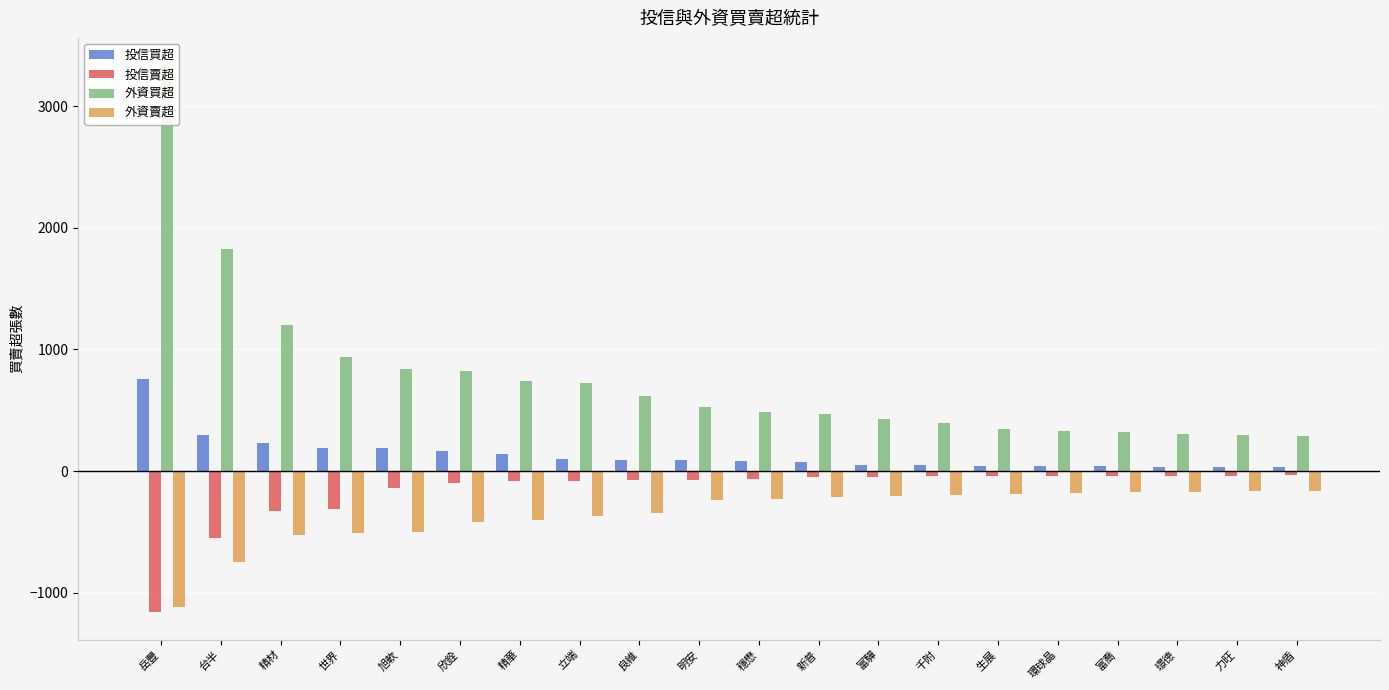

Rank the series by their maximum value, from highest to lowest.

外資買超, 投信買超, 投信賣超, 外資賣超